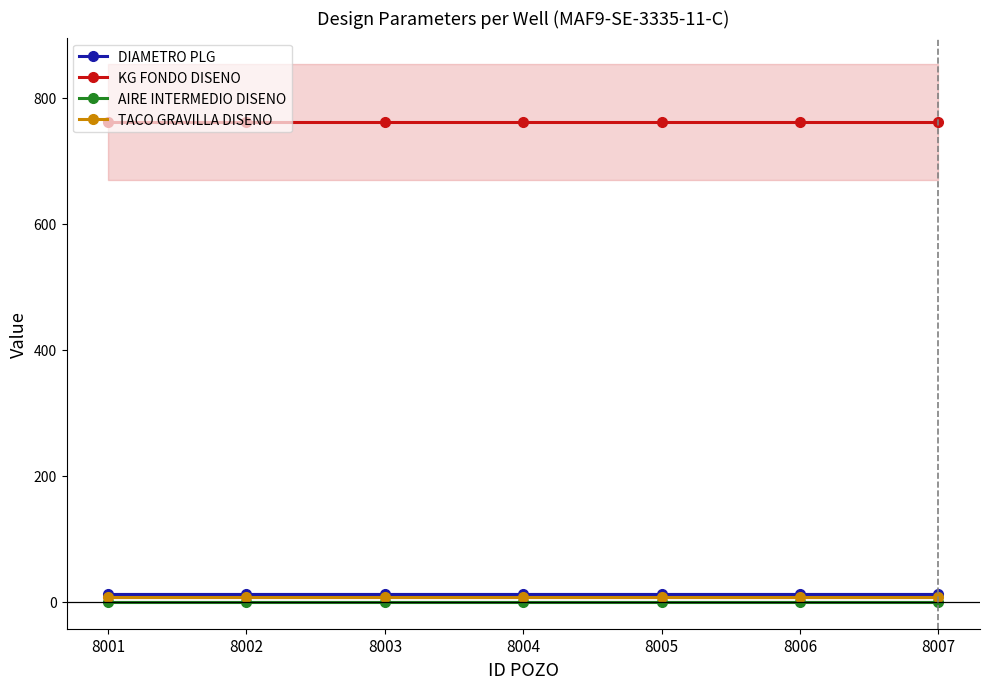

What are all the series names shown in the legend?

DIAMETRO PLG, KG FONDO DISENO, AIRE INTERMEDIO DISENO, TACO GRAVILLA DISENO